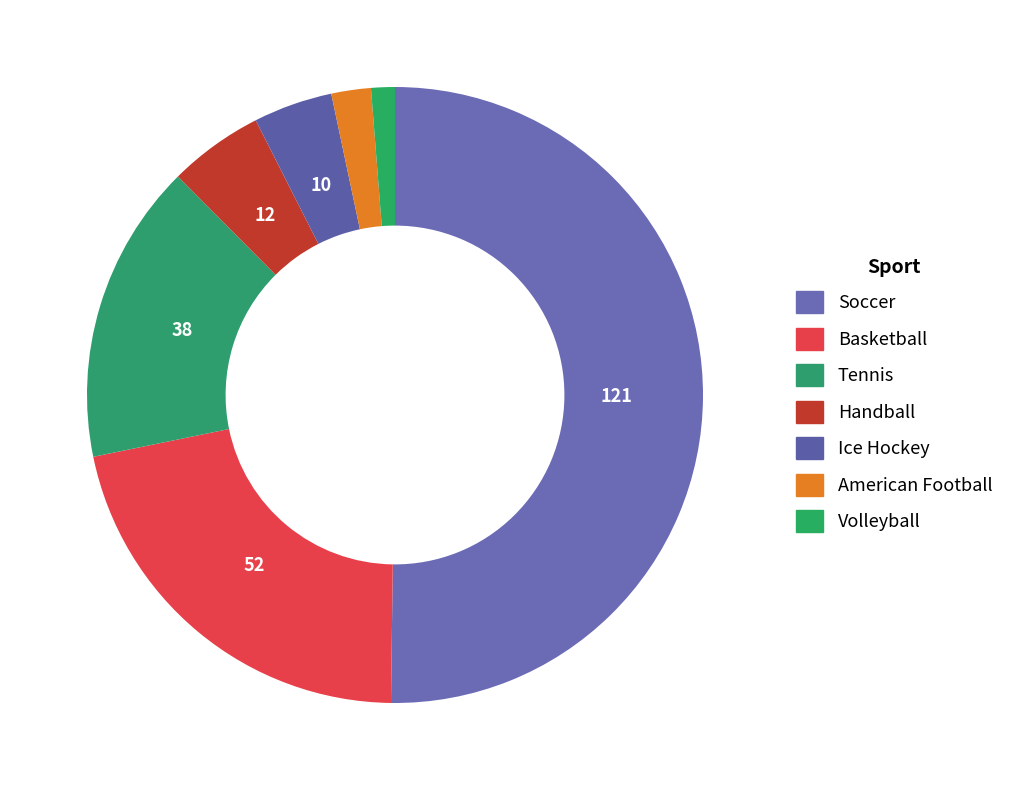

How many slices are in this pie chart?

7